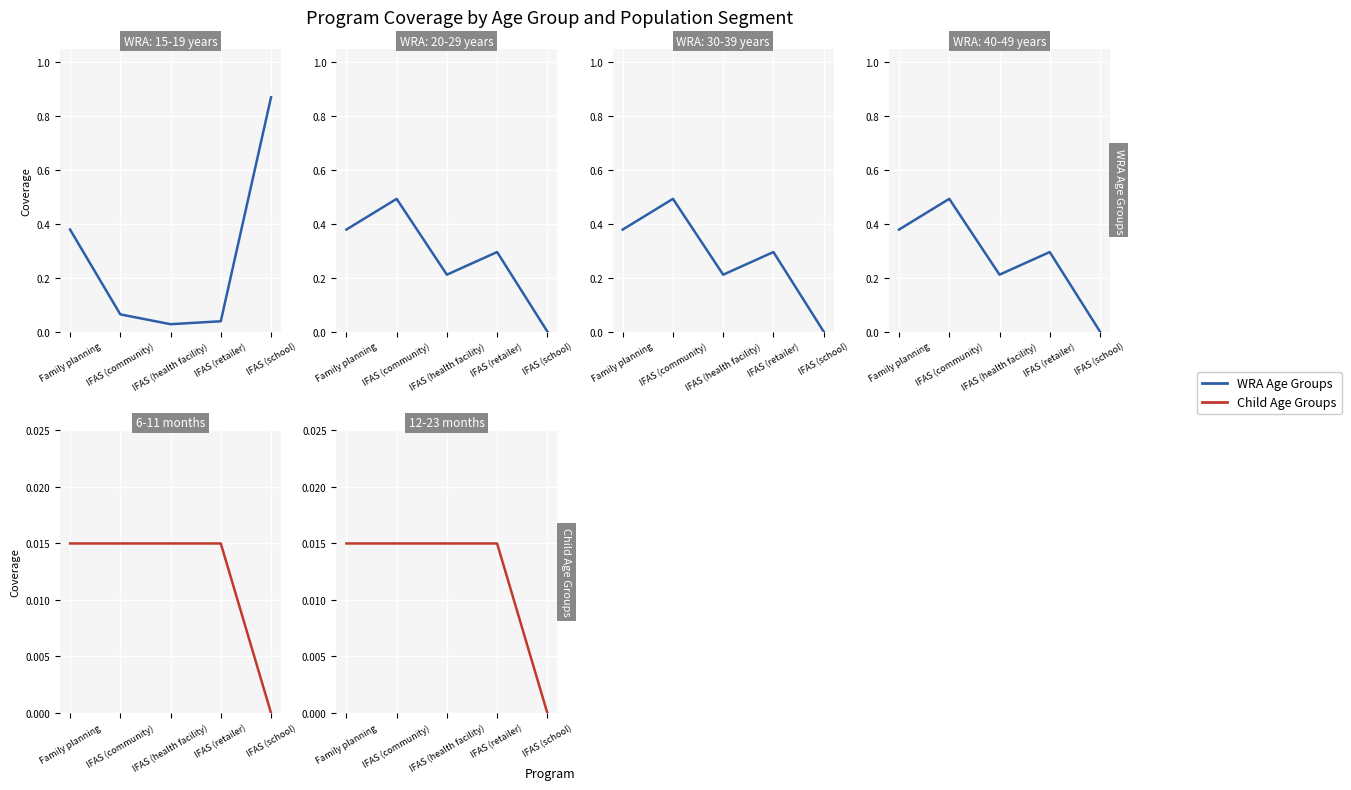

At which category is the sum across all series the highest?

Family planning